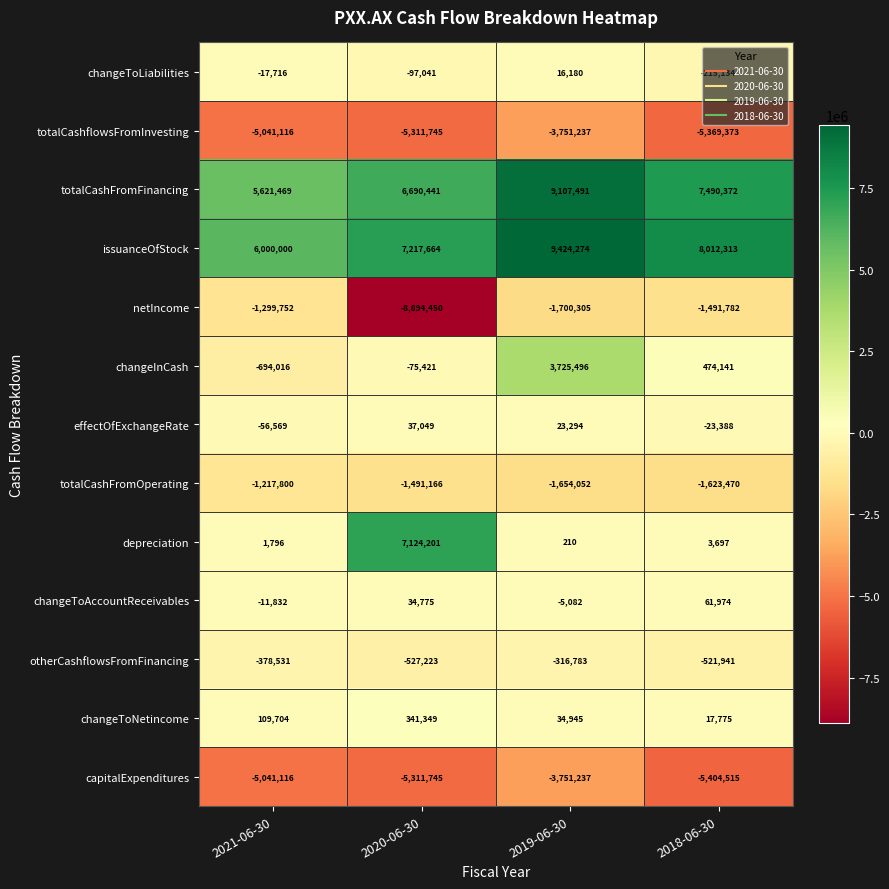

At which category is the sum across all series the highest?

2019-06-30